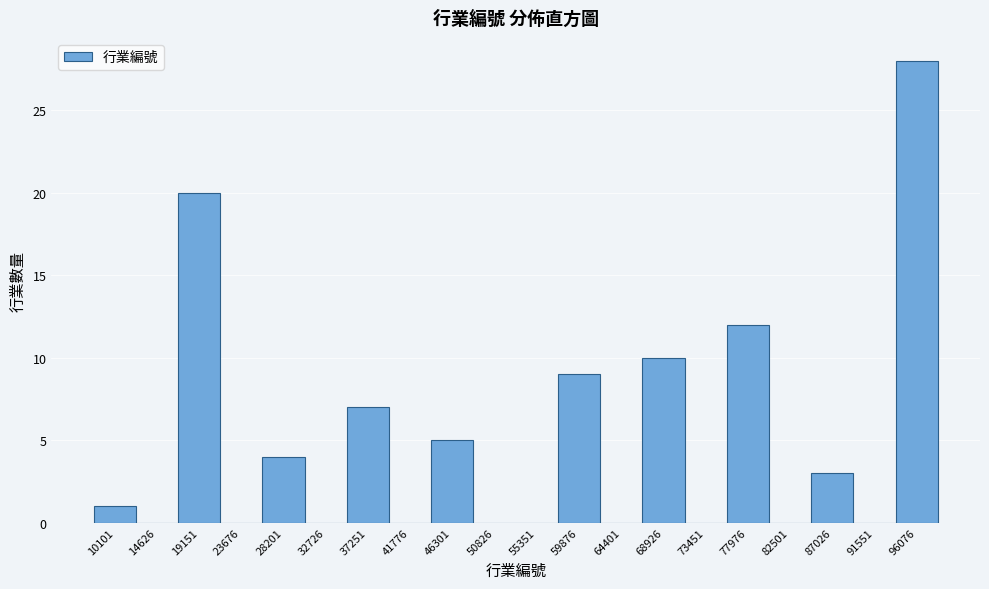

Reading right to left, list all the values displayed in this chart.

96076=28	91551=0	87026=3	82501=0	77976=12	73451=0	68926=10	64401=0	59876=9	55351=0	50826=0	46301=5	41776=0	37251=7	32726=0	28201=4	23676=0	19151=20	14626=0	10101=1